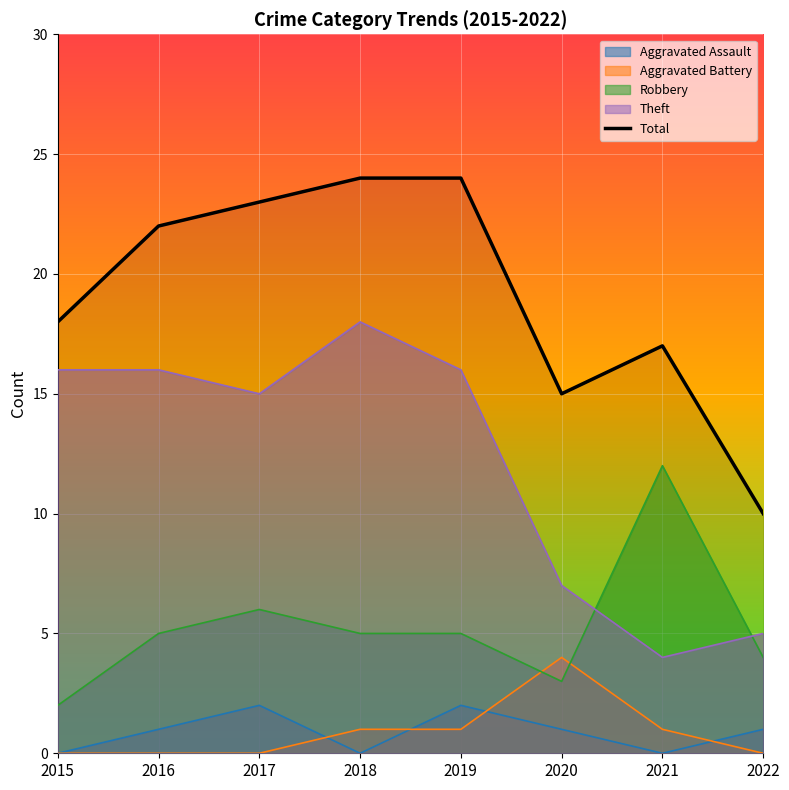

Which label corresponds to the largest value in the chart?

2018